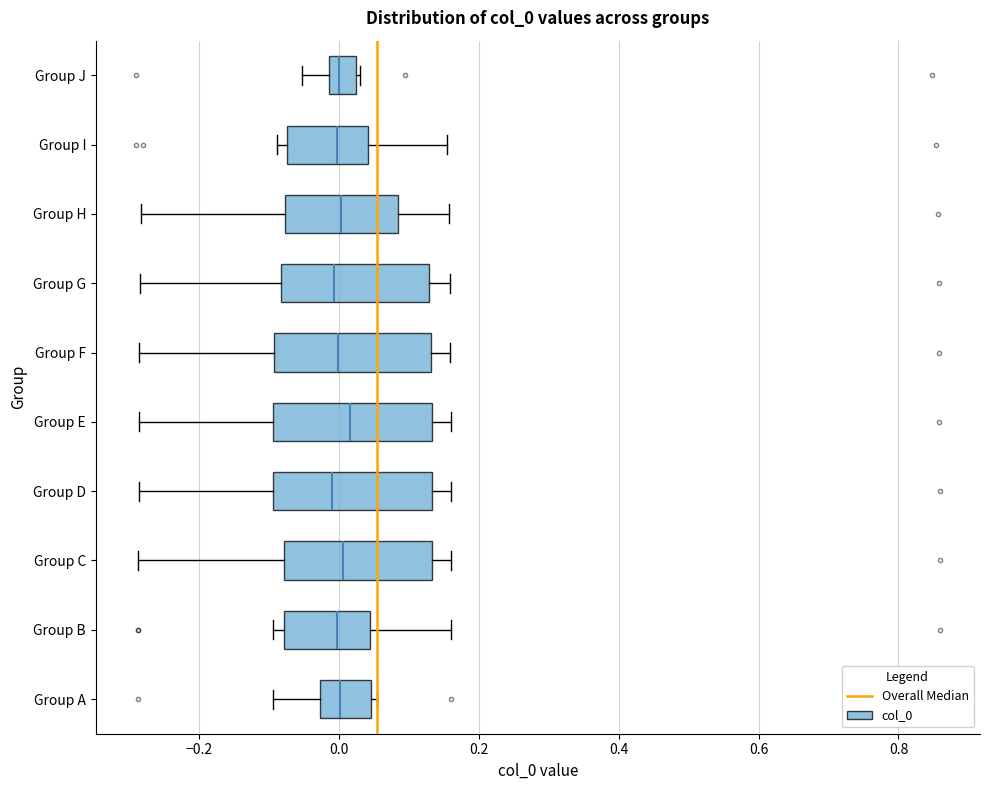

Where is the left edge of the box for Group G on the x-axis? The values are not printed on the chart, so give them approximately, as read against the axis.

-0.08